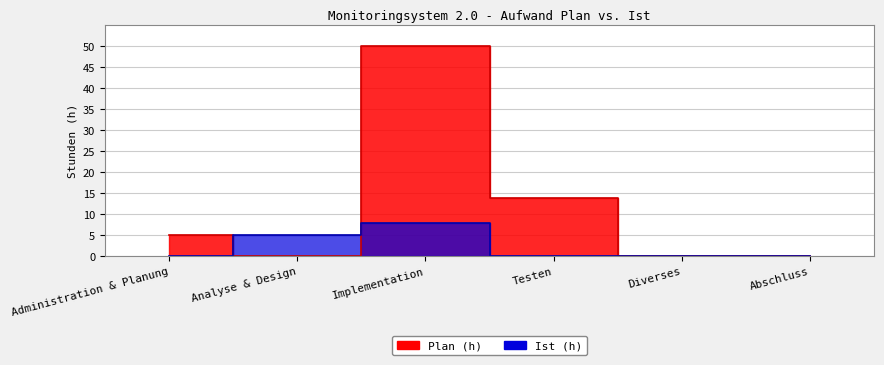

The value of Plan (h) at Abschluss is 23. True or false?

False